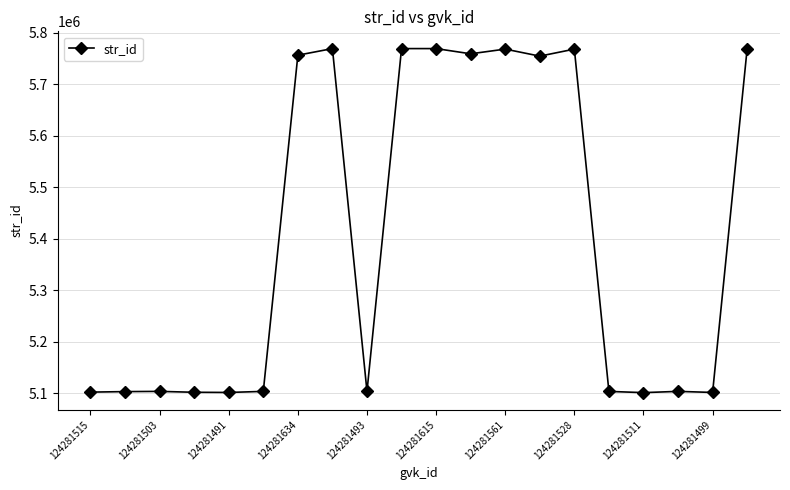

True or false: there are more than 1 points higher than both neighbors.

True